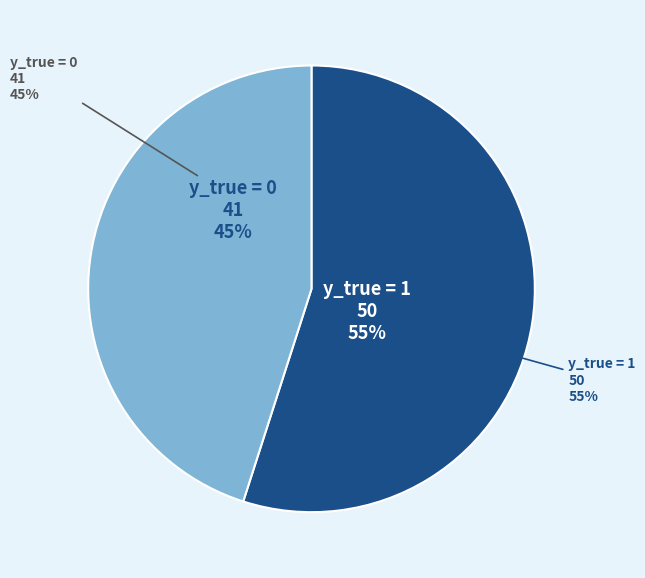

To the nearest percent, what is the combined percentage of y_true = 0 and y_true = 1?

100%